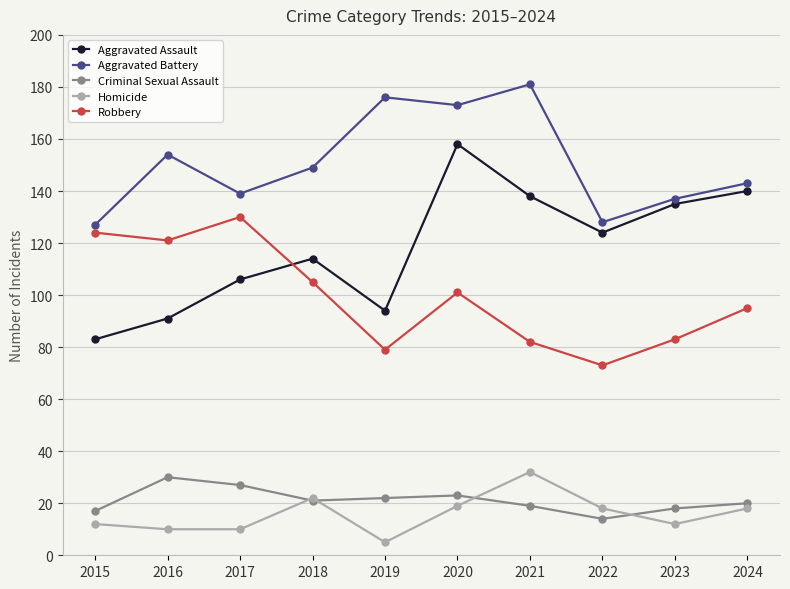

At which category does Robbery reach its first local peak?

2017